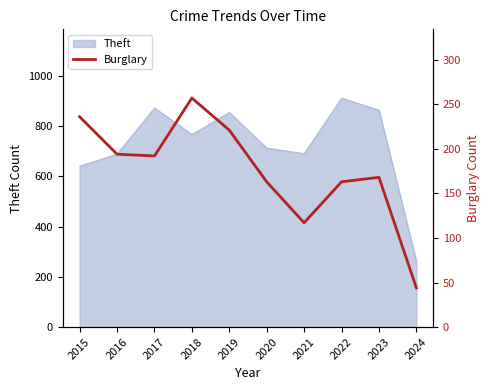

The value of Theft at 2023 is 410. True or false?

False